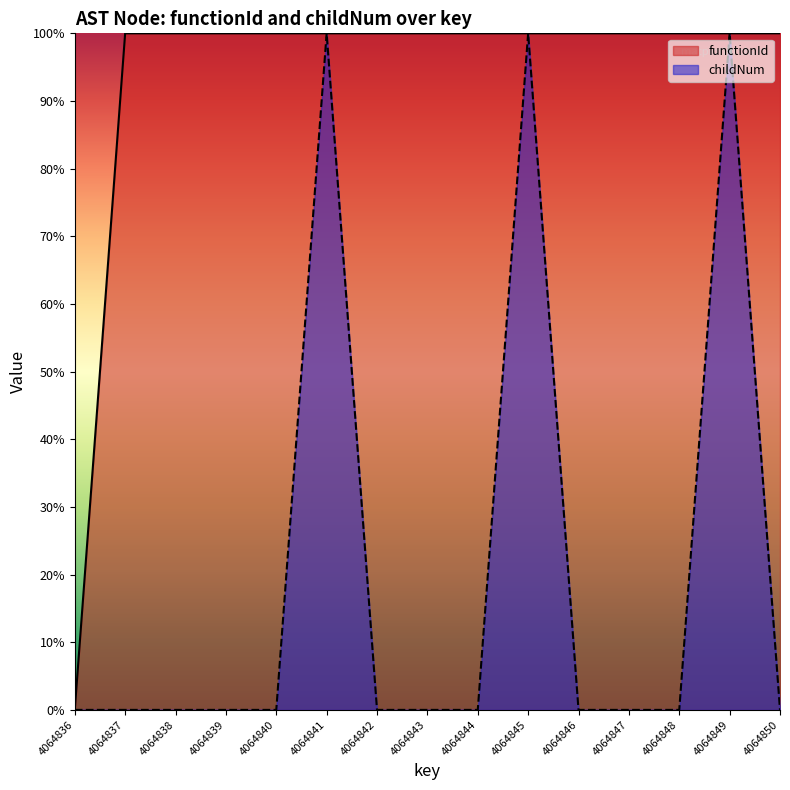

What is the total value across all series at 4064846?

100